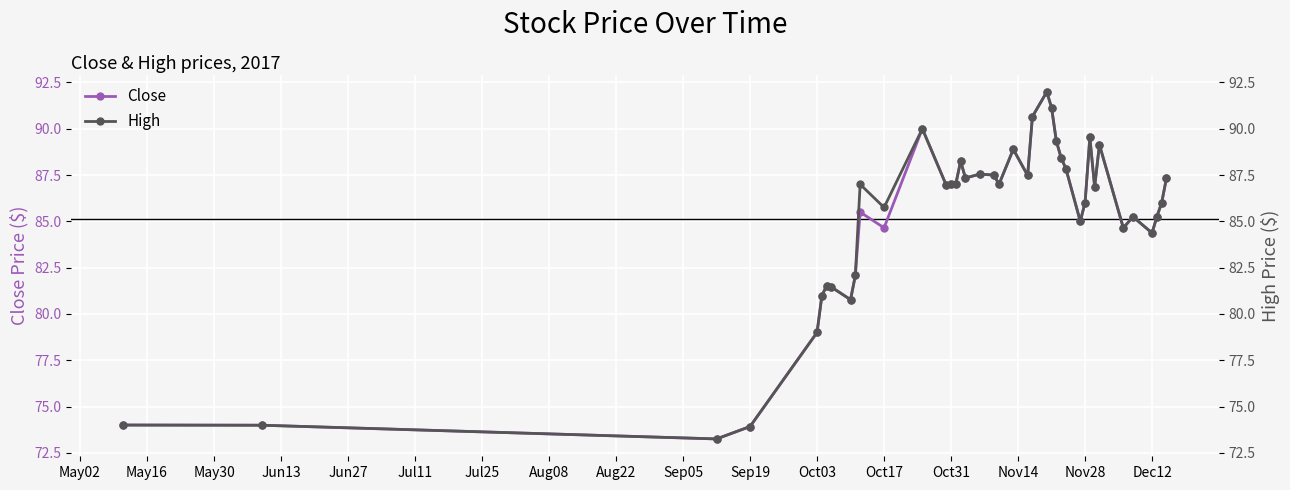

What is the highest value of the Close series?

92.0